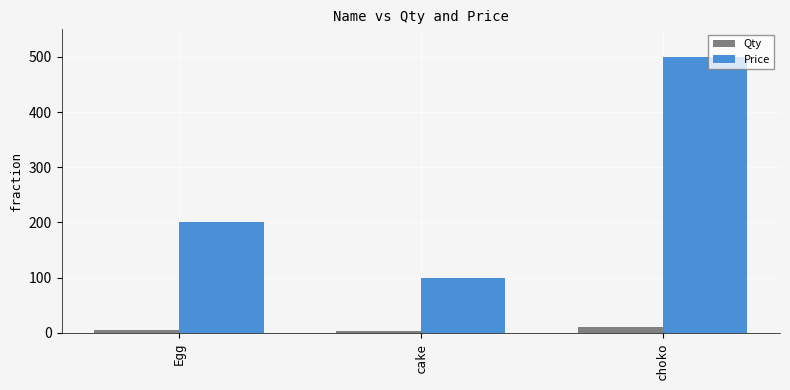

Are the bars horizontal?

No